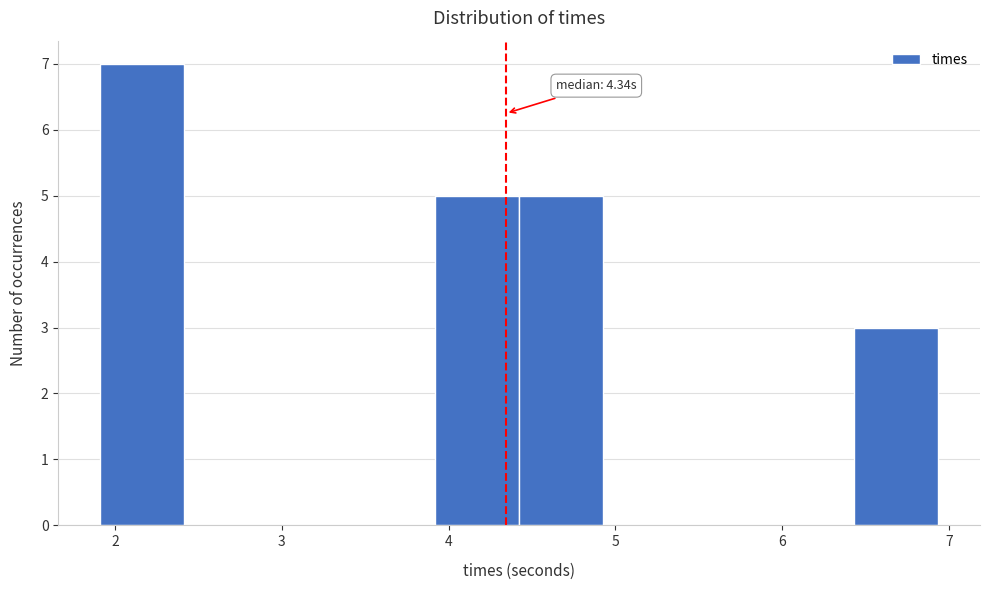

Over which range of the x-axis is the bar tallest?

1.9 to 2.4